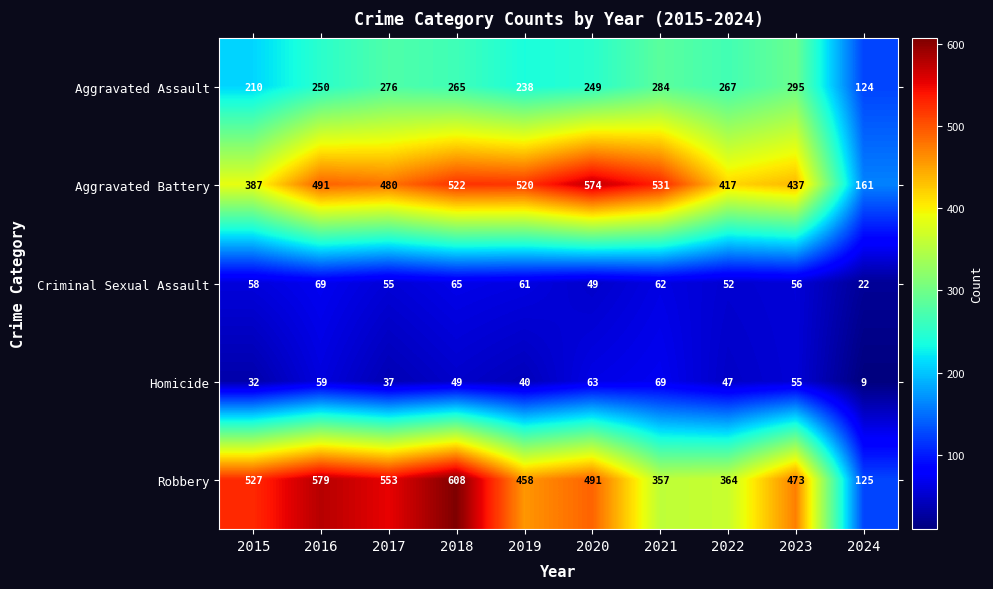

At which category is the sum across all series the highest?

2018